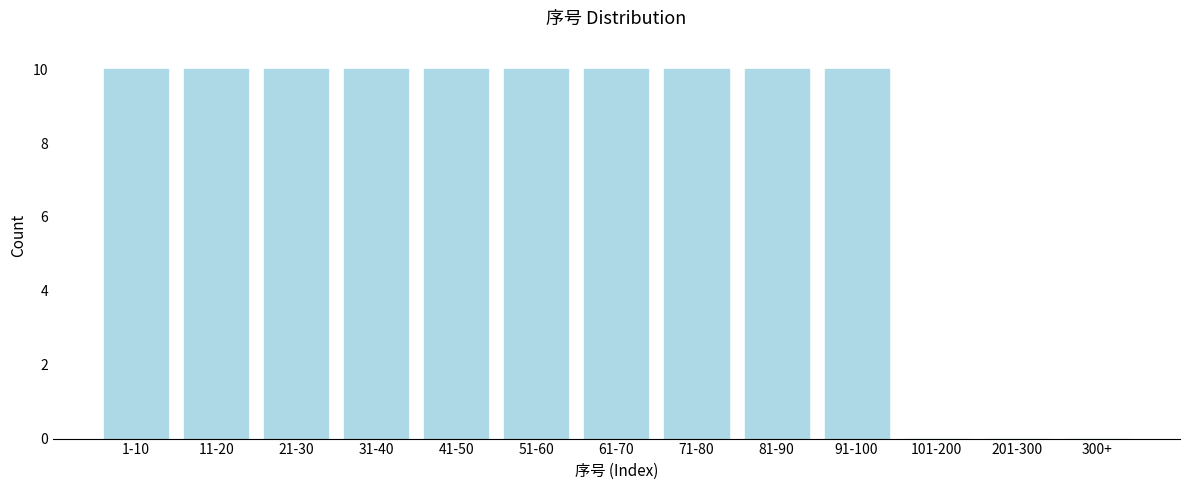

Reading left to right, transcribe all the data shown in this chart.

1-10=10	11-20=10	21-30=10	31-40=10	41-50=10	51-60=10	61-70=10	71-80=10	81-90=10	91-100=10	101-200=0	201-300=0	300+=0